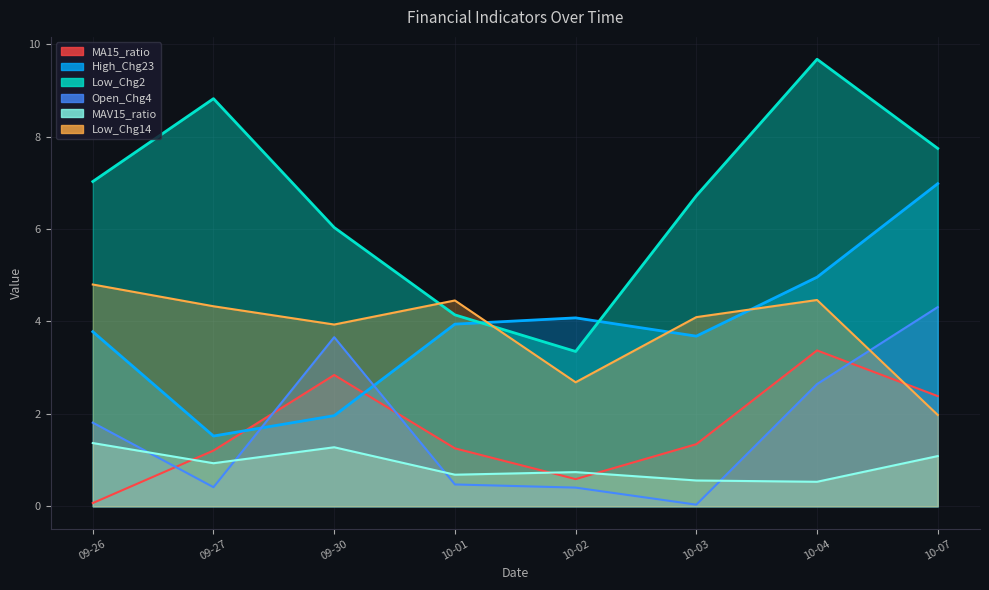

The Low_Chg2 series shows 7.7 at 10-07. True or false?

True